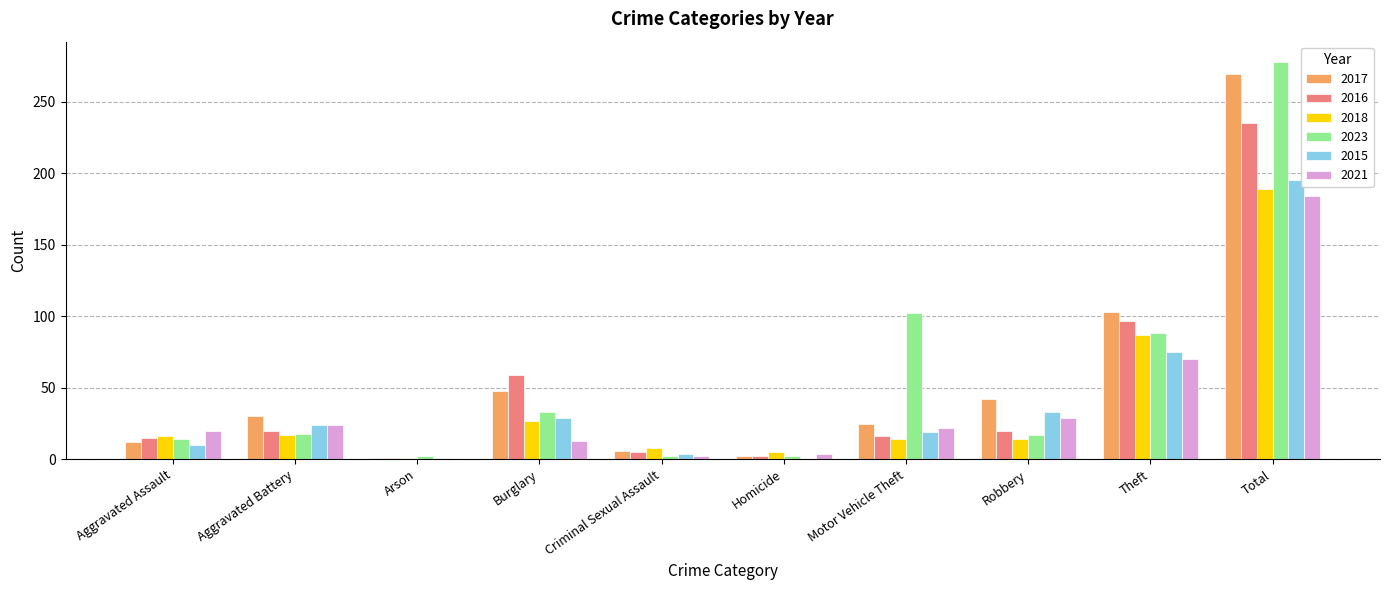

The 2021 series shows 184 at Total. True or false?

True